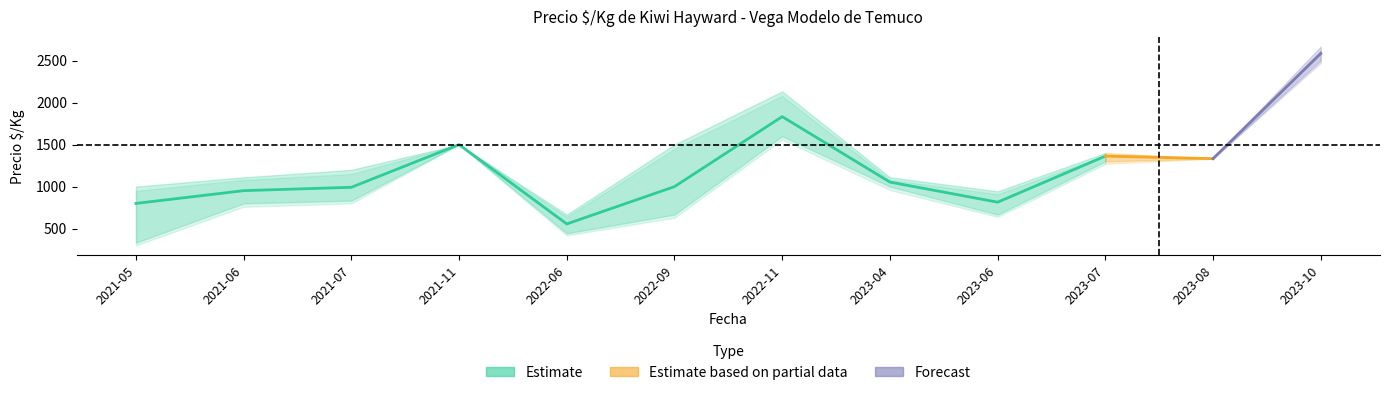

At which category is the sum across all series the highest?

2023-10